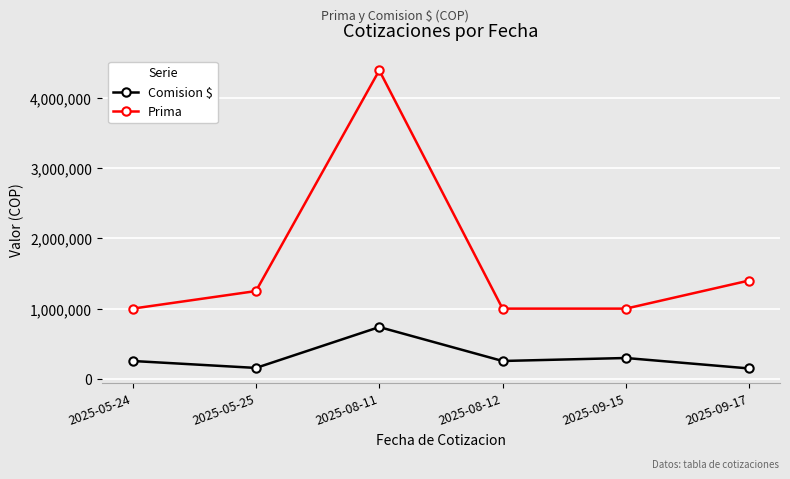

What is the sum of the Prima values at 2025-09-15 and 2025-08-11?

5390000